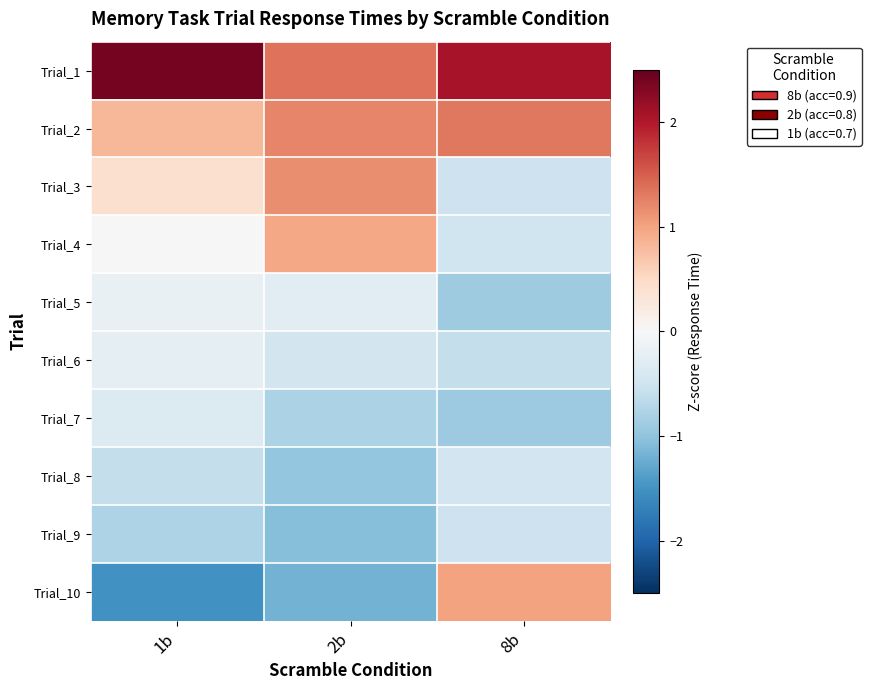

Reading left to right, transcribe all the data shown in this chart.

Trial_1: 1b=2.4	2b=1.4	8b=2.1
Trial_2: 1b=0.8	2b=1.2	8b=1.3
Trial_3: 1b=0.4	2b=1.2	8b=-0.5
Trial_4: 1b=0.0	2b=1.0	8b=-0.5
Trial_5: 1b=-0.2	2b=-0.3	8b=-0.9
Trial_6: 1b=-0.3	2b=-0.5	8b=-0.6
Trial_7: 1b=-0.3	2b=-0.8	8b=-0.9
Trial_8: 1b=-0.6	2b=-1.0	8b=-0.5
Trial_9: 1b=-0.8	2b=-1.1	8b=-0.5
Trial_10: 1b=-1.5	2b=-1.2	8b=1.0